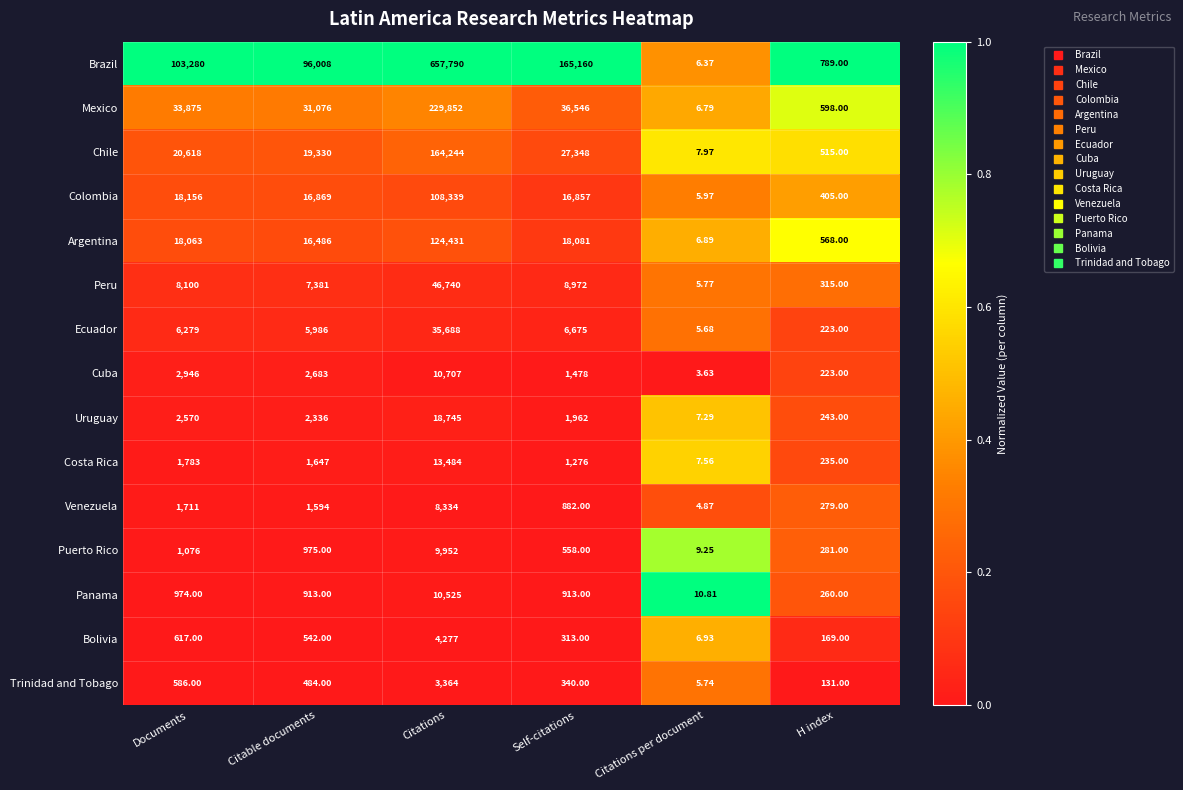

Which category has the highest value in the Panama series?

Citations